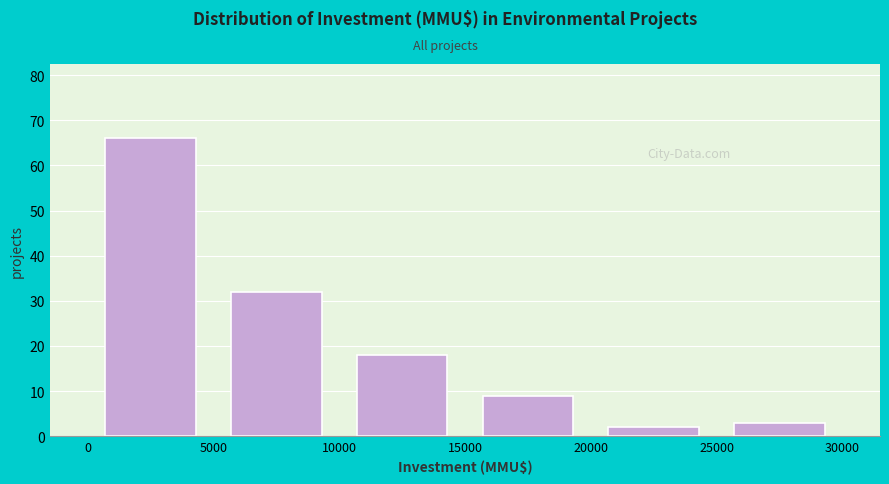

Reading left to right, transcribe this chart: for each bar, give the range it covers on the x-axis and its height. The values are not printed on the chart, so give them approximately, as read against the axis.

0 to 5000: 66
5000 to 10000: 32
10000 to 15000: 18
15000 to 20000: 9
20000 to 25000: 2
25000 to 30000: 3